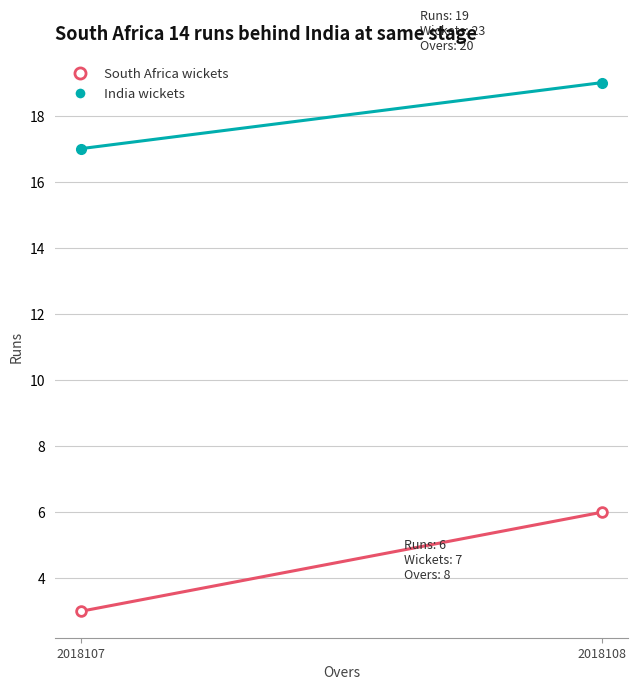

What is the approximate value of India wickets at 2018108?

19